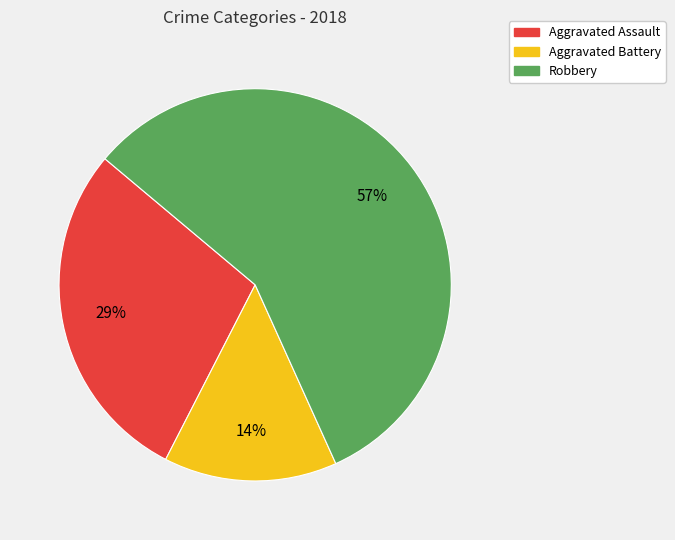

Is there a majority slice in this chart?

Yes